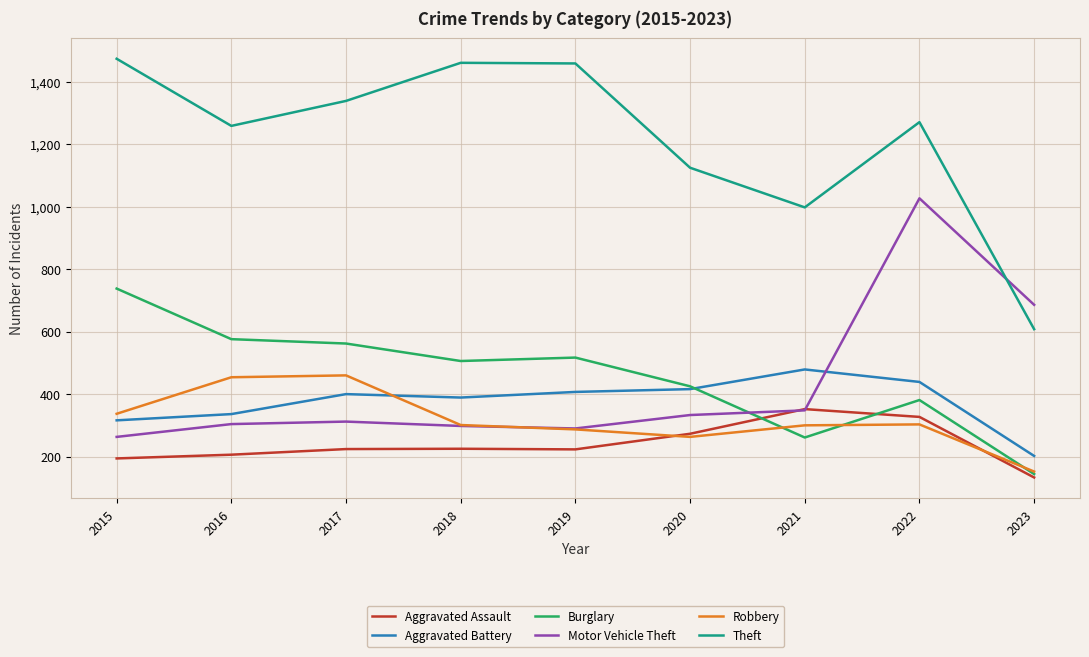

At which category is the sum across all series the highest?

2022